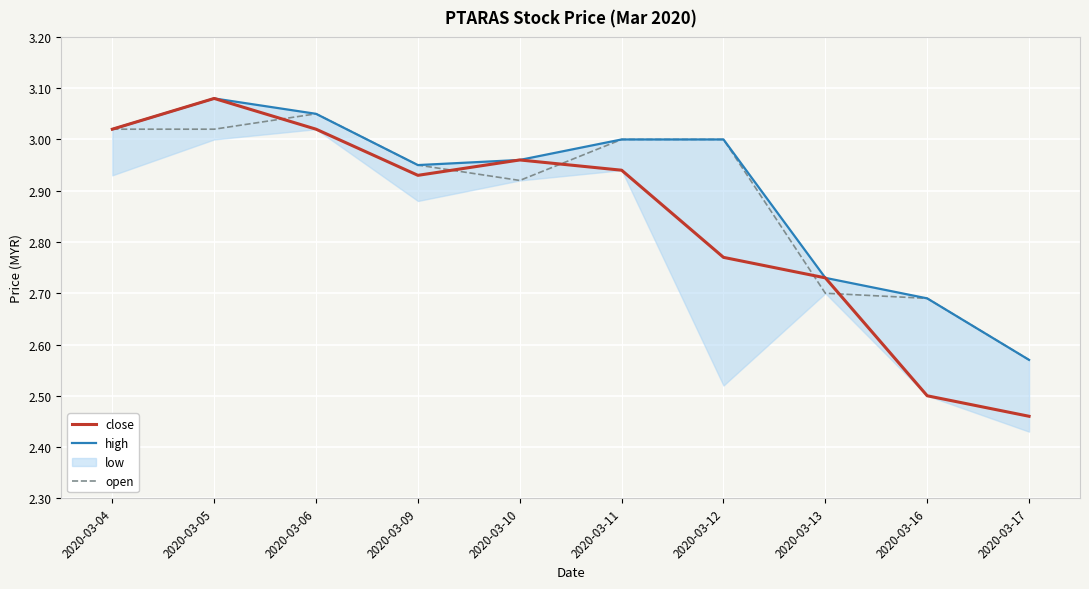

True or false: high has a value of 3.0 at 2020-03-12.

True